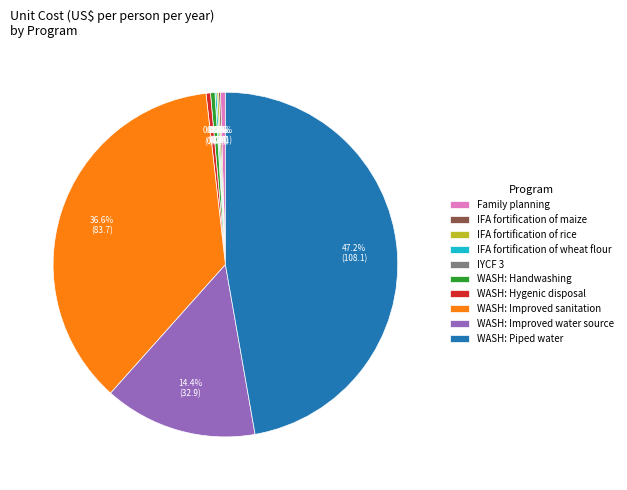

Which slice is the smallest?

IYCF 3